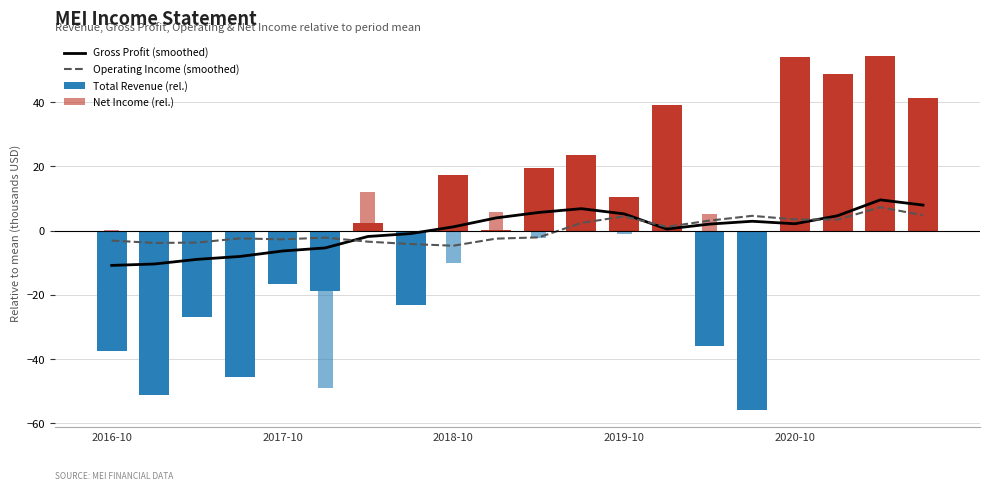

What is the difference between the second highest and minimum values in the Total Revenue (rel.) series?

109.9